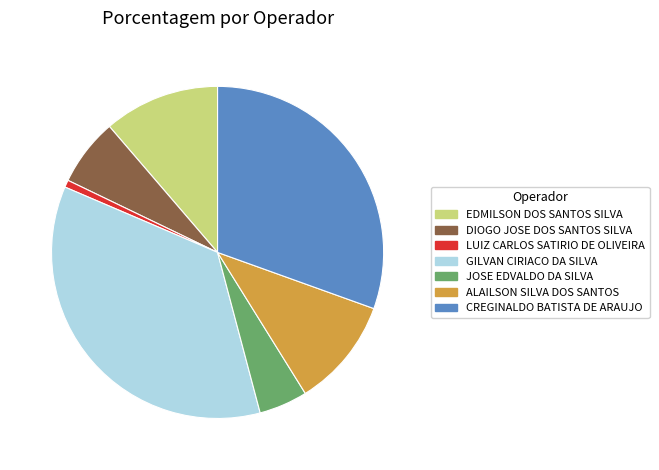

Does any single category account for the majority?

No